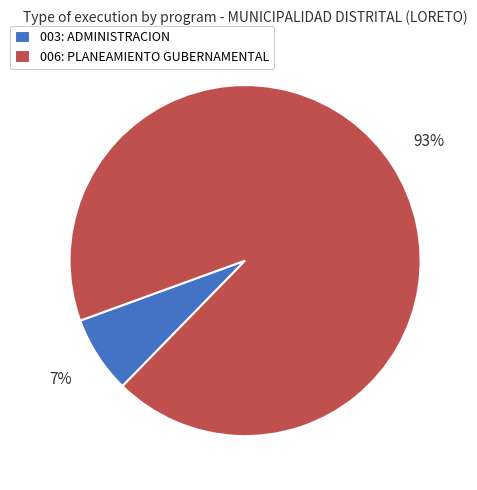

To the nearest percent, what is the combined percentage of 006: PLANEAMIENTO GUBERNAMENTAL and 003: ADMINISTRACION?

100%